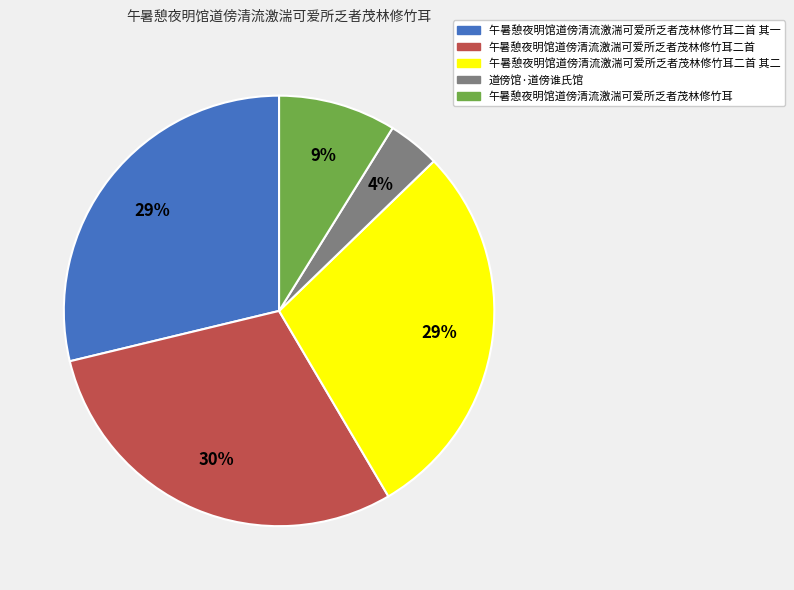

Is there a majority slice in this chart?

No